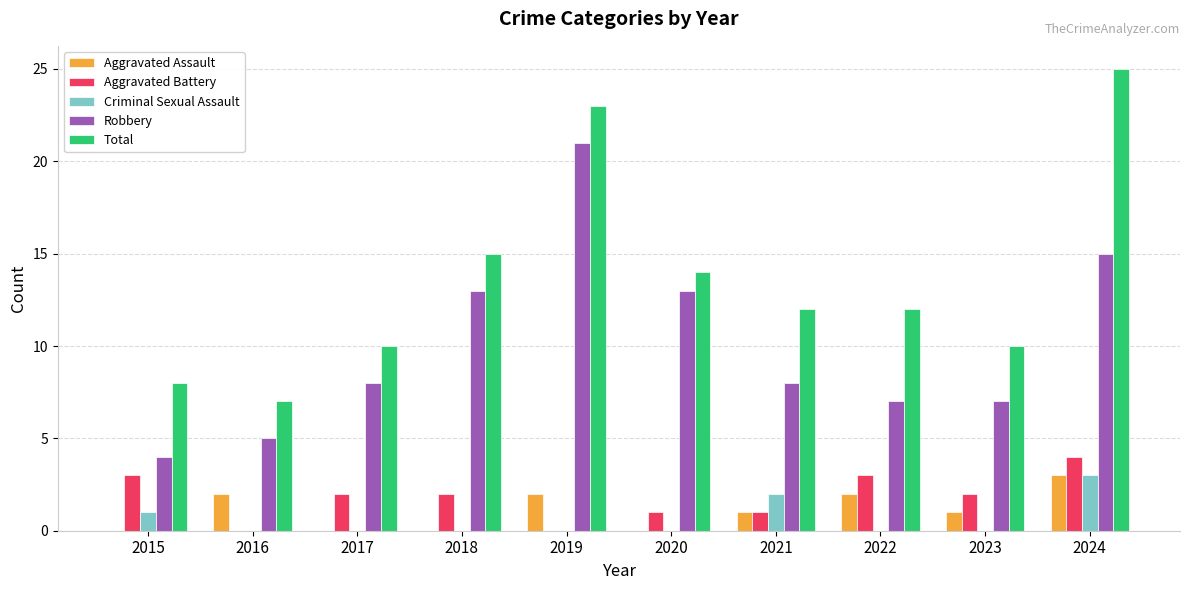

Where does the Total series first go above 12?

2018